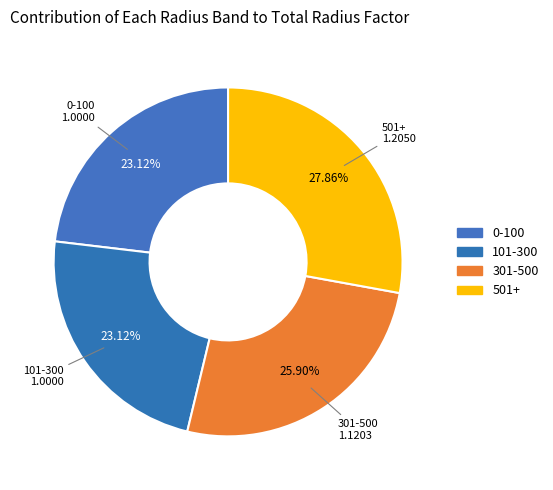

What is the ratio of the value at 101-300 to the value at 301-500?

0.9